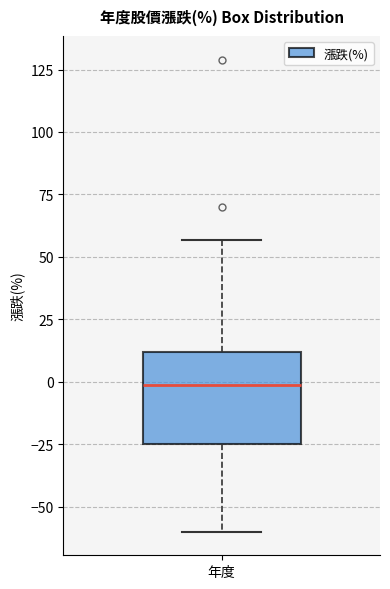

Read this box plot against the y-axis: the position of the median line, the range covered by the box, and the ends of both whiskers. The values are not printed on the chart, so give them approximately, as read against the axis.

median 0, box -25 to 10, whiskers -60 to 55